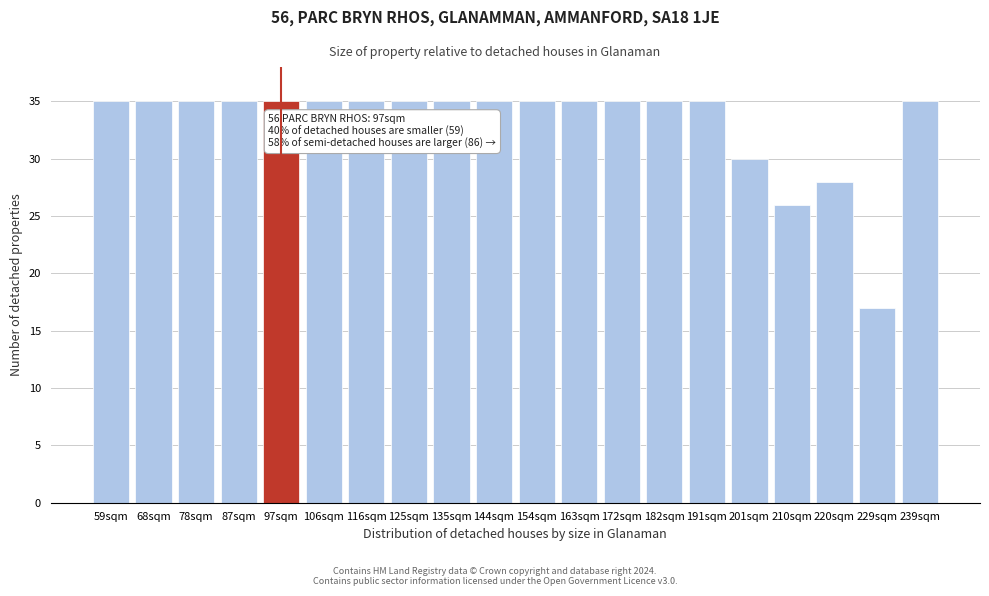

Reading left to right, what are all the values shown in this chart?

59sqm=35	68sqm=35	78sqm=35	87sqm=35	97sqm=35	106sqm=35	116sqm=35	125sqm=35	135sqm=35	144sqm=35	154sqm=35	163sqm=35	172sqm=35	182sqm=35	191sqm=35	201sqm=30	210sqm=26	220sqm=28	229sqm=17	239sqm=35